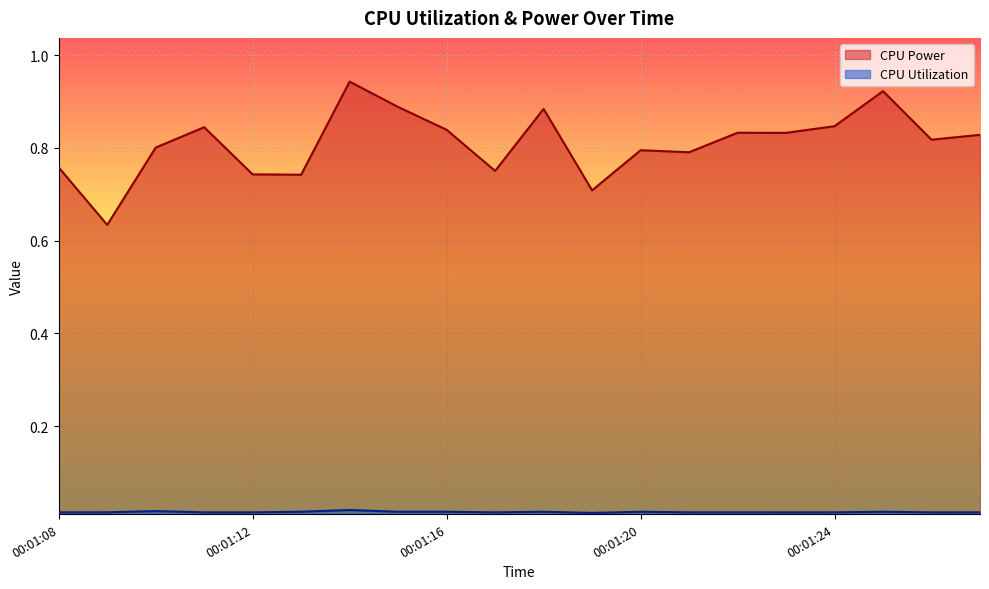

How many lines are shown in the chart?

2